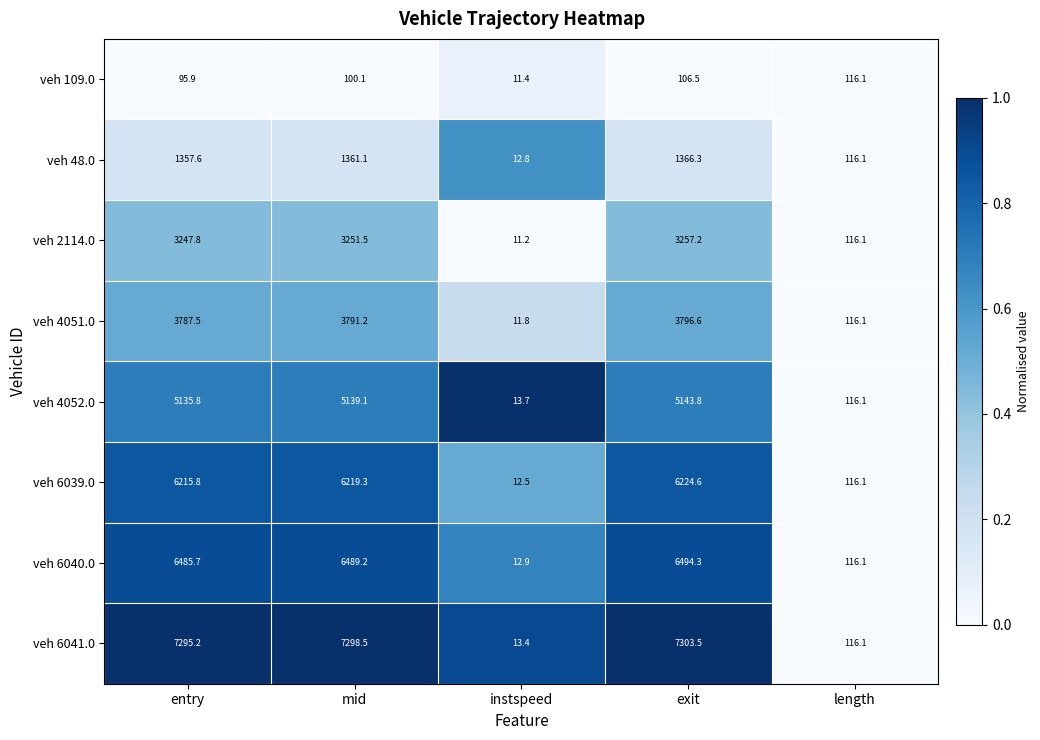

Count the number of categories in the chart.

5